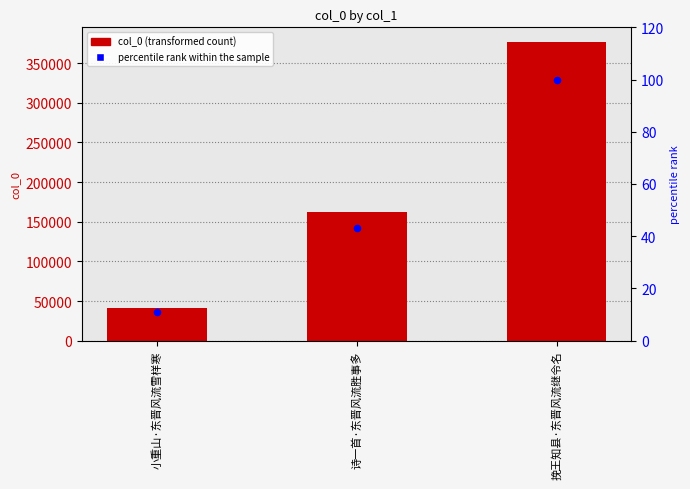

At which category is the sum across all series the highest?

挽王知县·东晋风流继令名